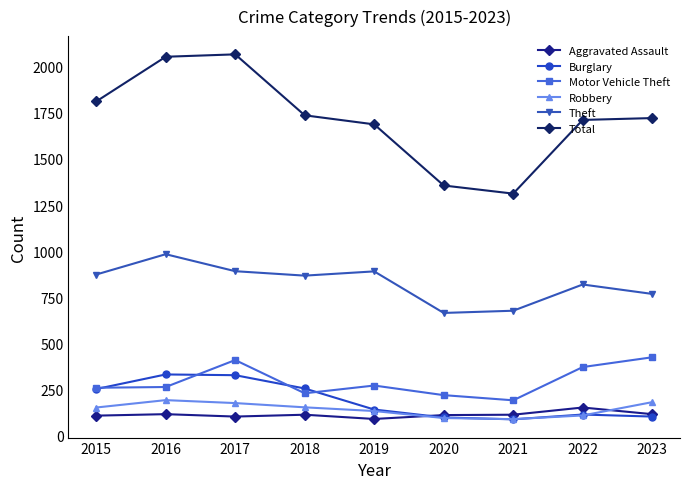

What are all the series names shown in the legend?

Aggravated Assault, Burglary, Motor Vehicle Theft, Robbery, Theft, Total